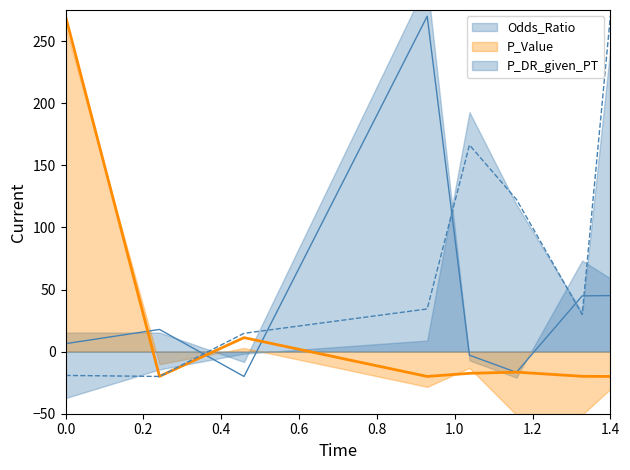

Which series has the largest total across all categories?

P_DR_given_PT